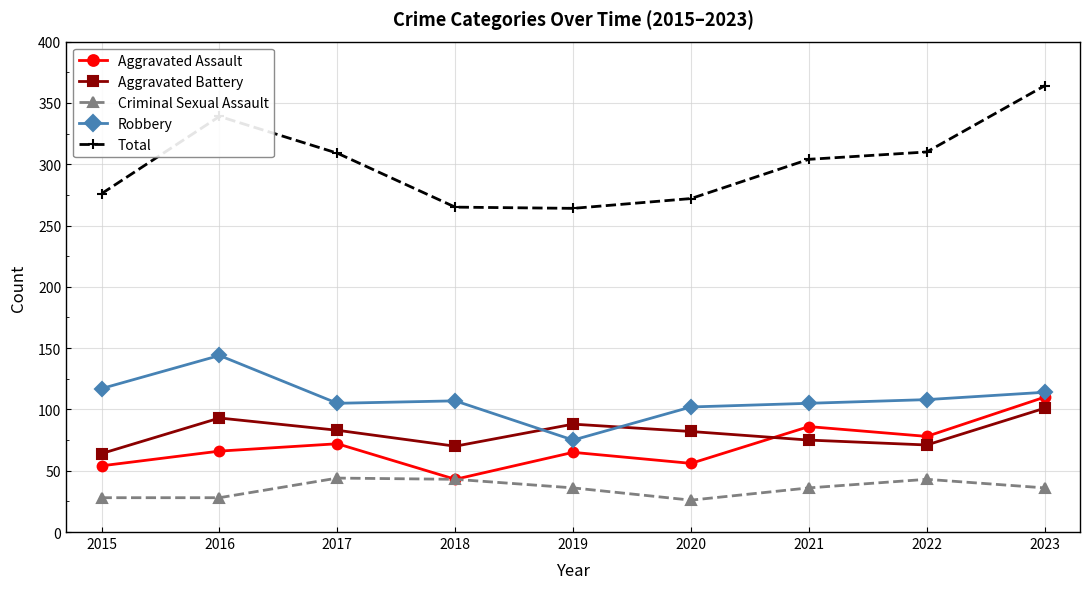

What is the minimum value shown in the chart?

26